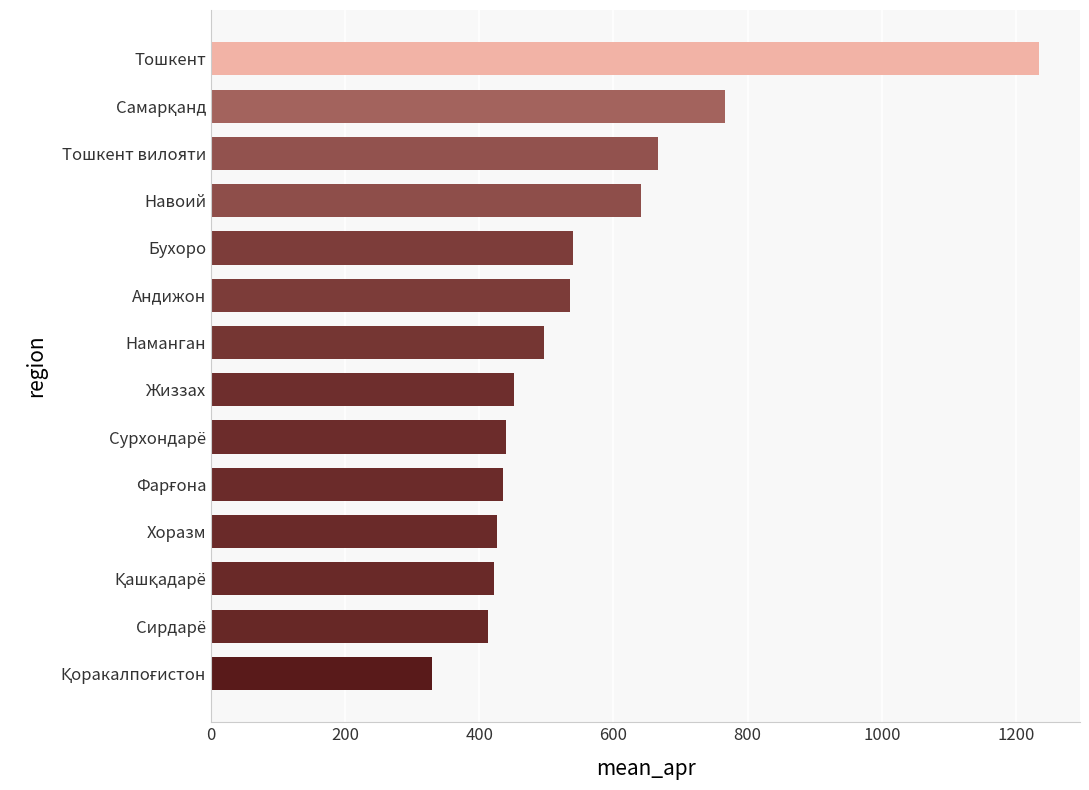

What is the difference between the maximum and second lowest values?

821.2